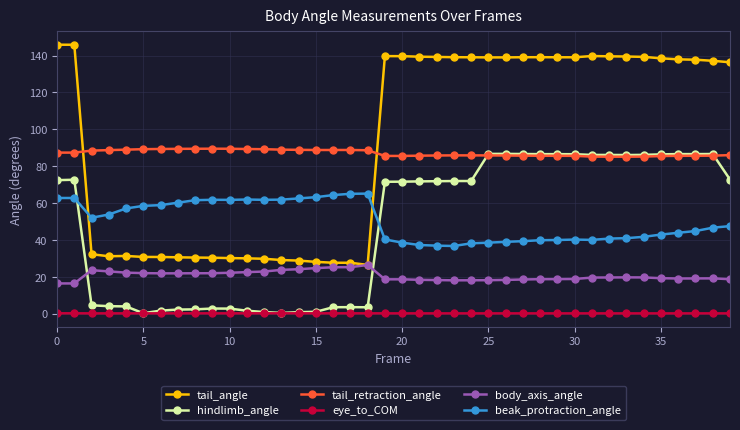

True or false: body_axis_angle and beak_protraction_angle intersect in this chart.

False